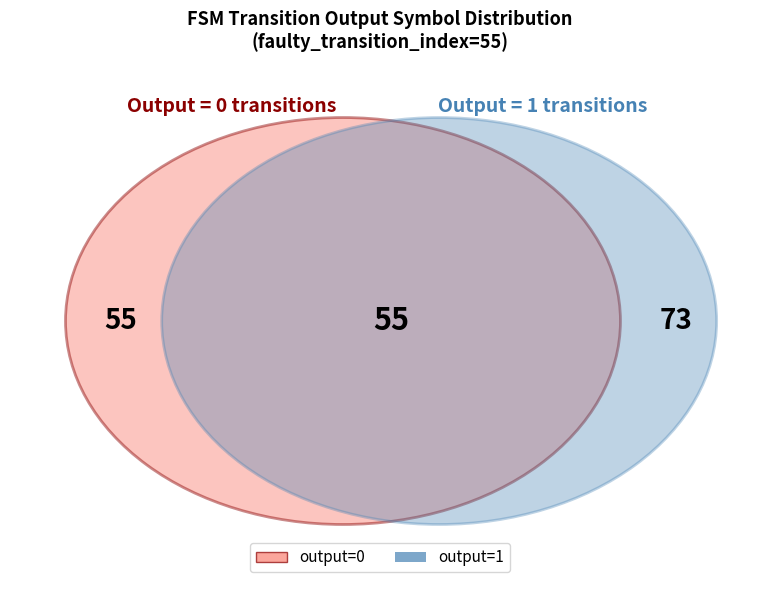

Is output=1 the majority of the pie?

Yes